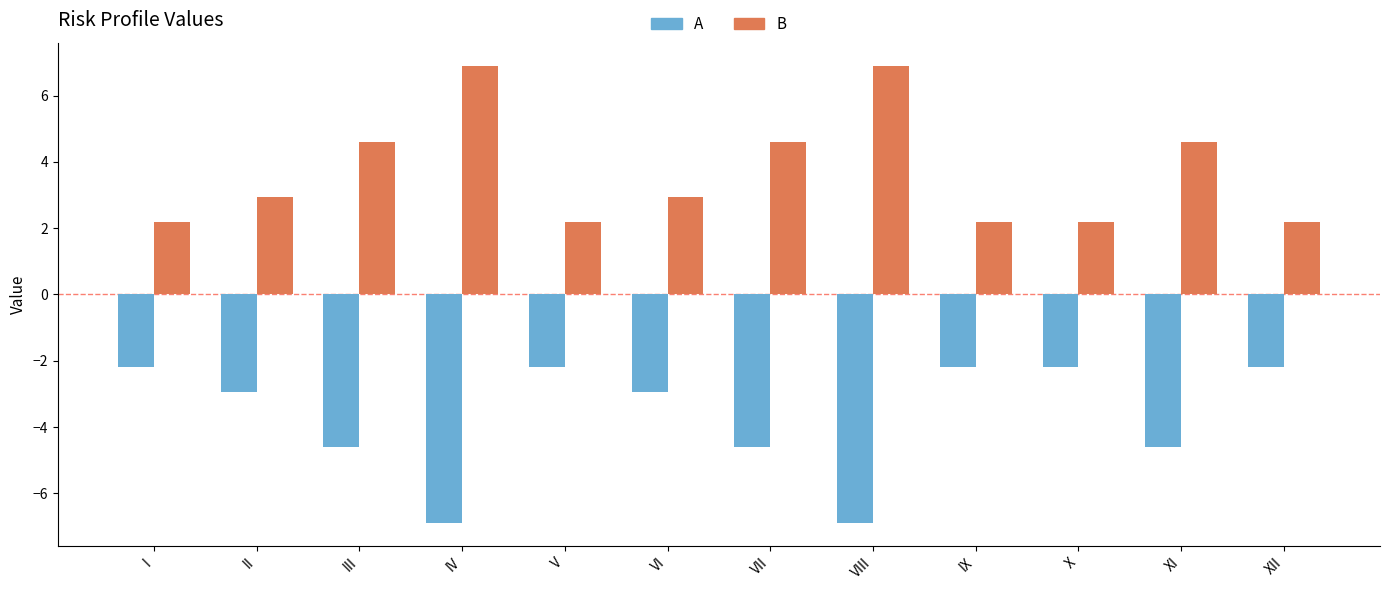

True or false: A has a value of -2.2 at XII.

True